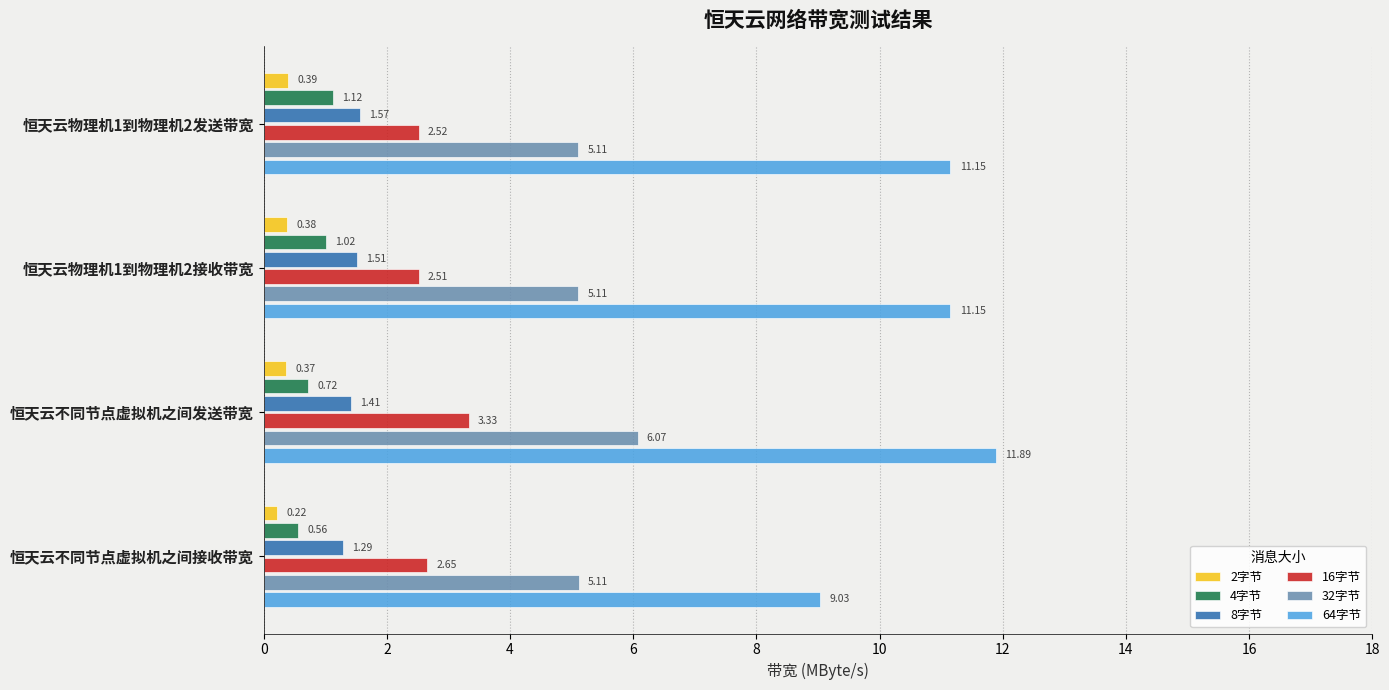

Which series has the largest range (max minus min)?

64字节